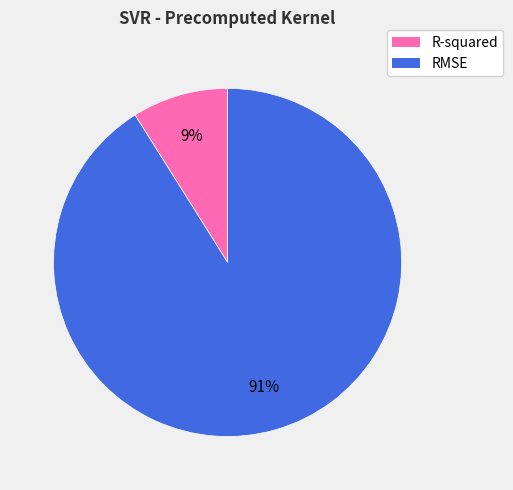

Do RMSE and R-squared together represent more than half of the pie?

Yes